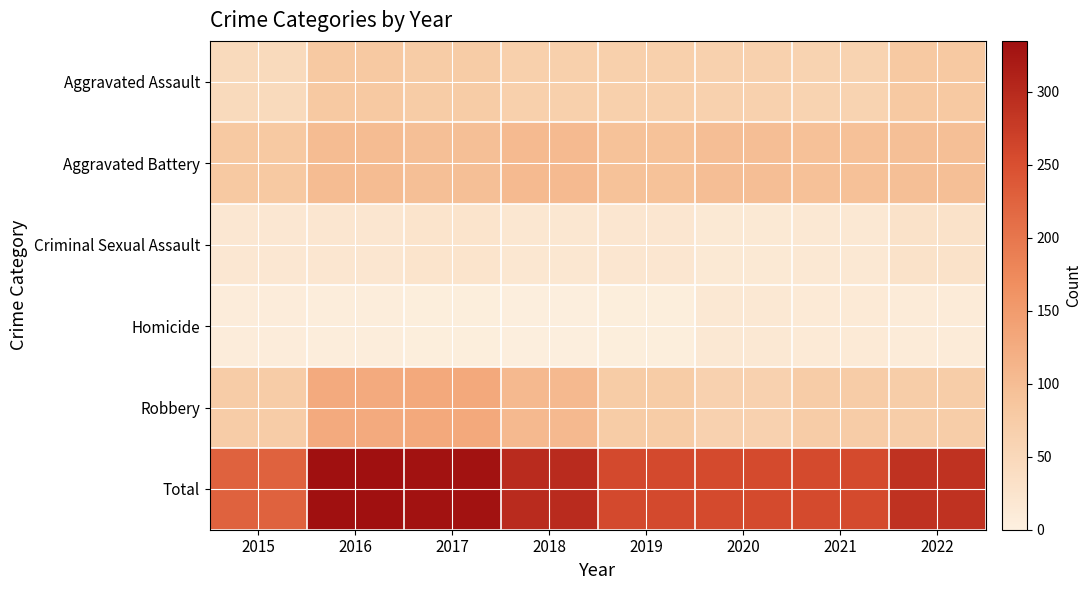

What is the total value across all series at 2022?

576